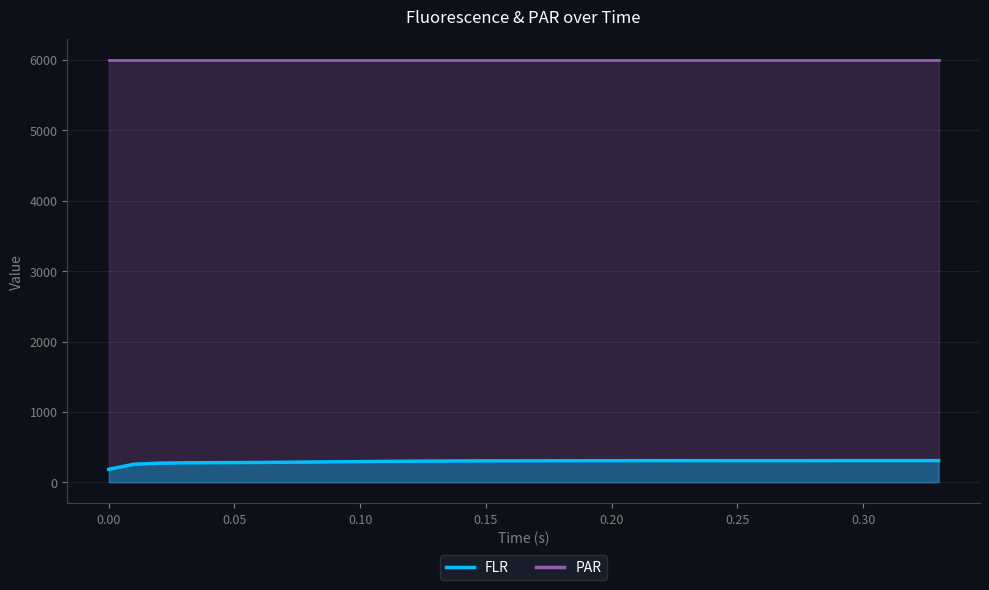

What is the difference between the values at 0.29 and 0.26?

0.2